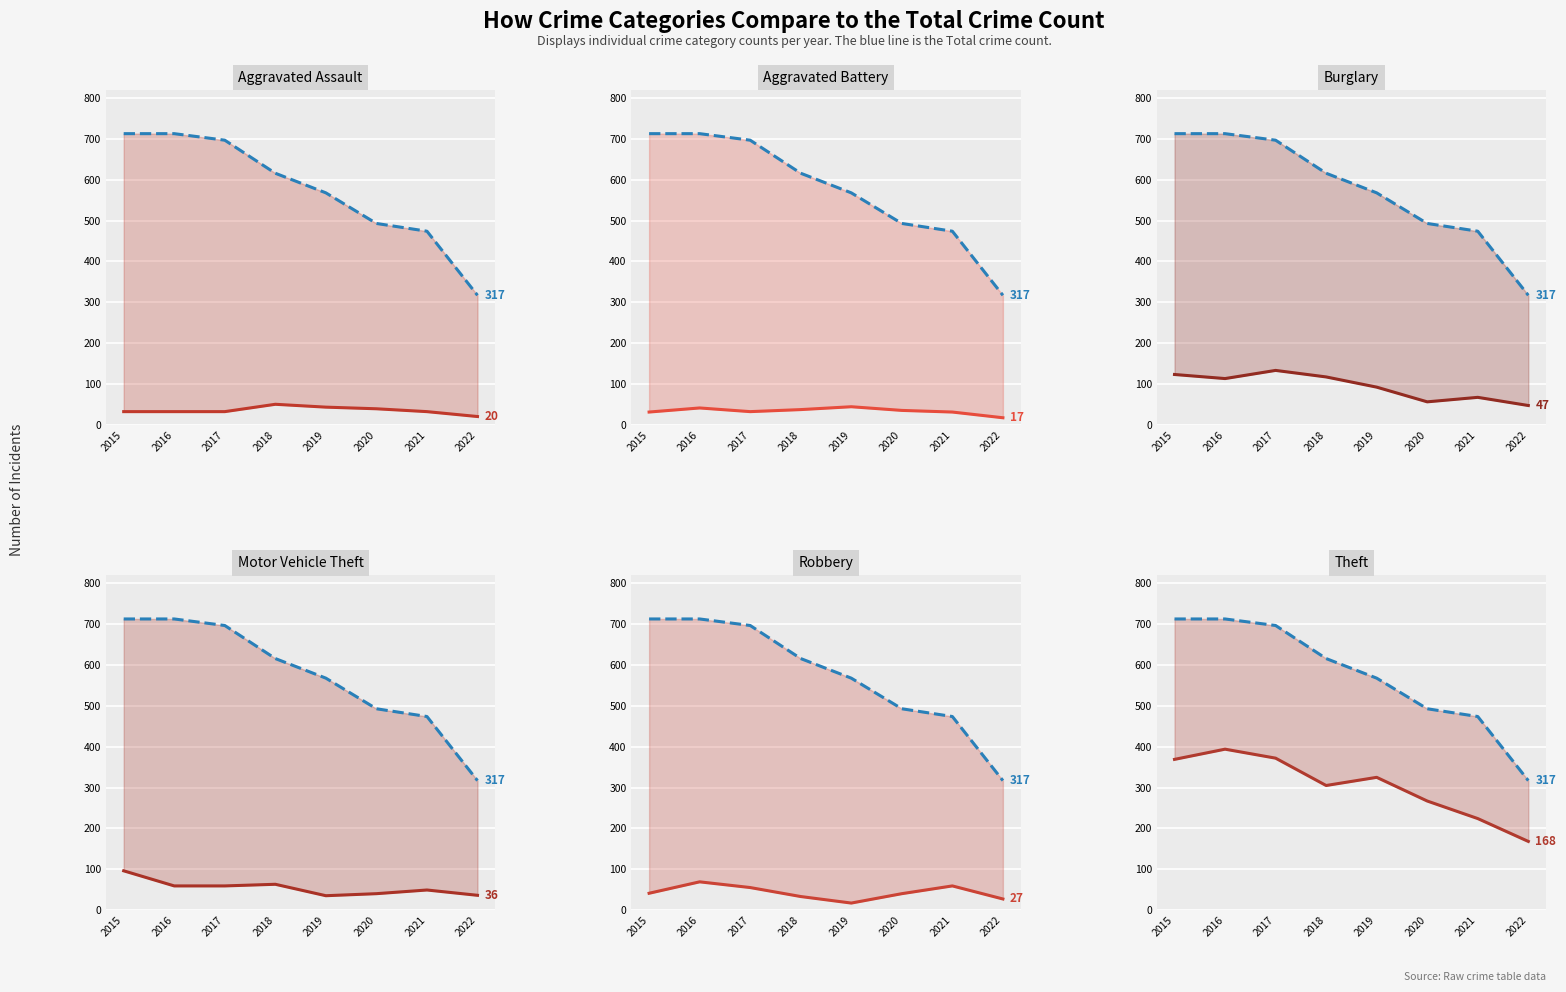

How many values in the Burglary series exceed 113?

3